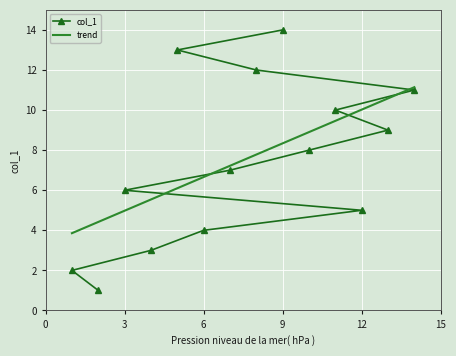

The col_1 series shows 5 at 12. True or false?

True